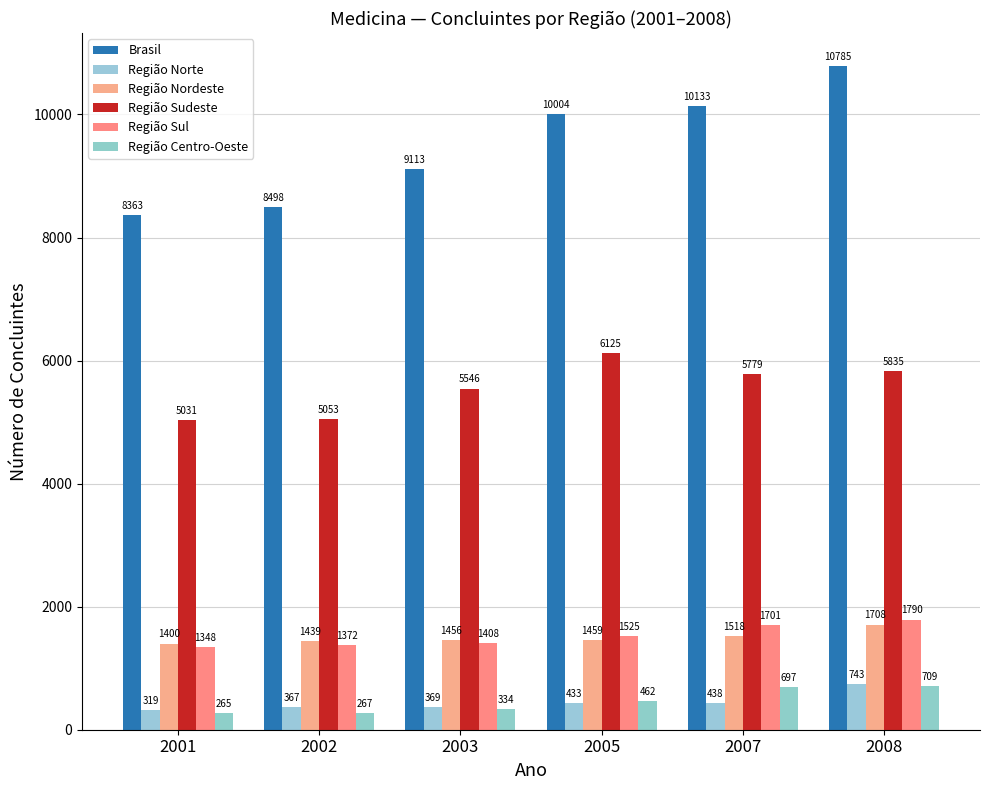

List the labels in order of Região Sul value, smallest first.

2001, 2002, 2003, 2005, 2007, 2008